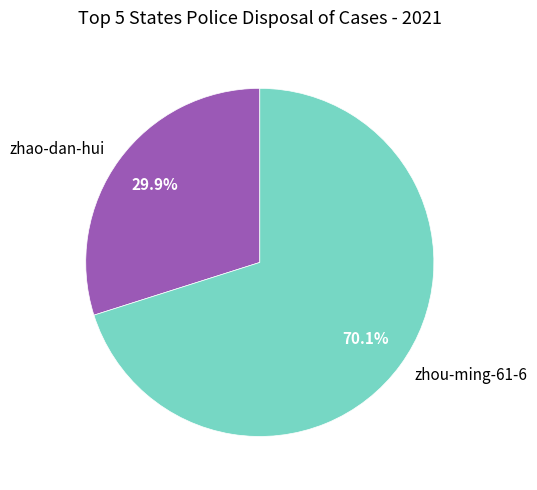

Does zhao-dan-hui represent more than half of the total?

No